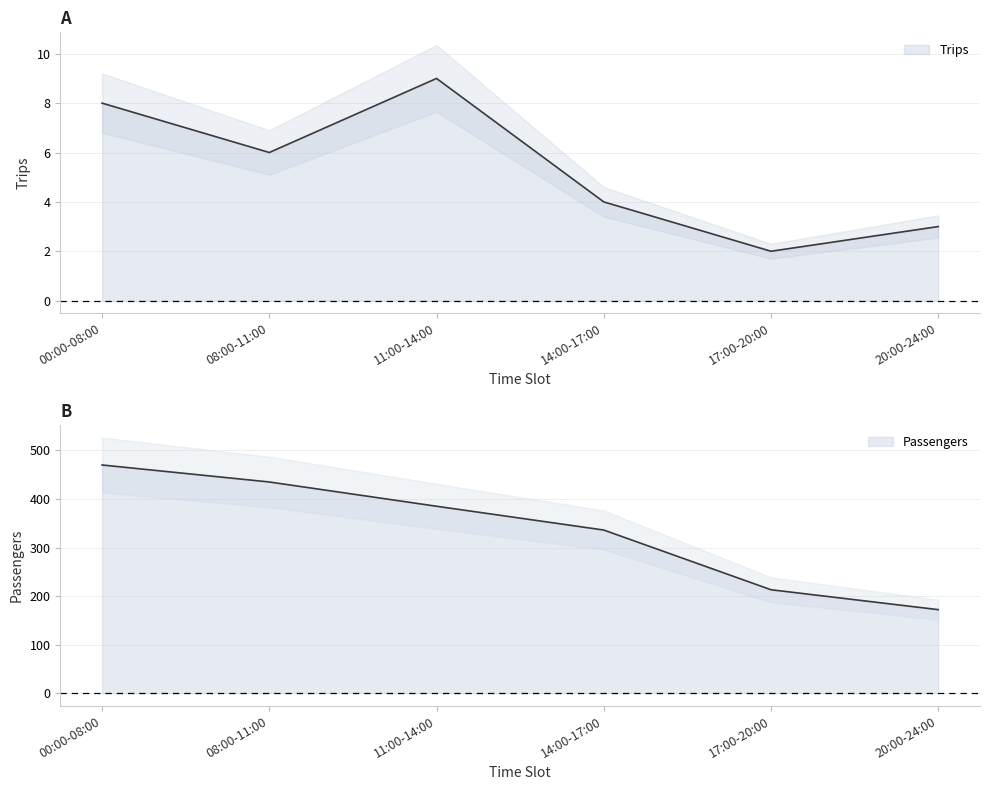

What is the value of the Passengers point at the 4th from the left?

336